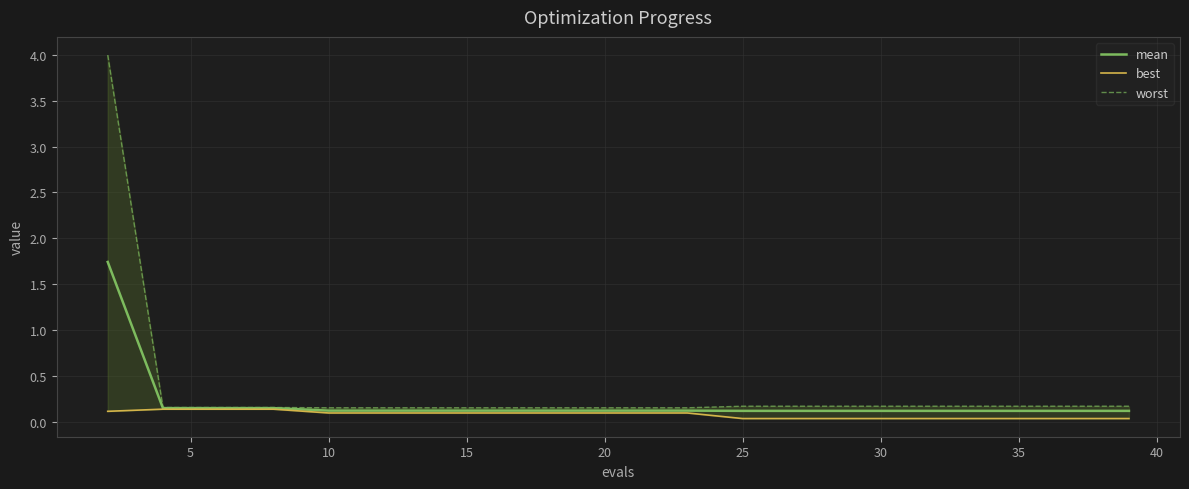

True or false: mean has a value of 0.1 at 35.

True